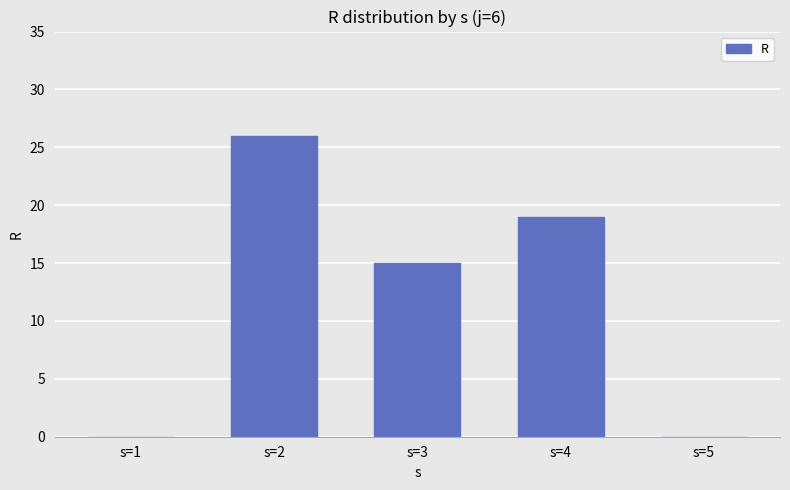

Reading left to right, extract all data points from this chart.

s=1=0	s=2=26	s=3=15	s=4=19	s=5=0